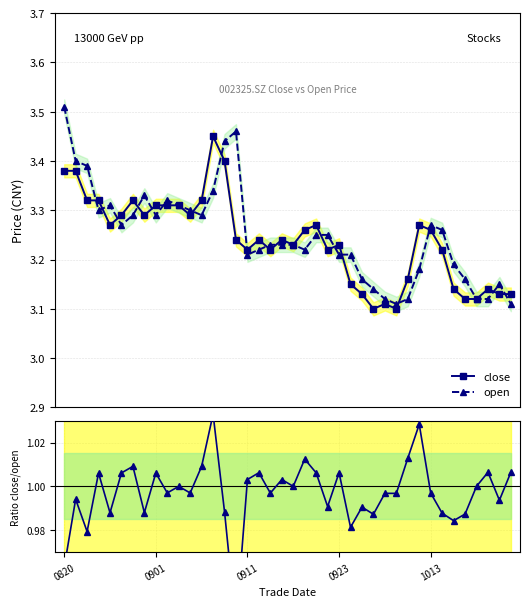

List the series in order of their peak value, highest first.

open, close, close/open